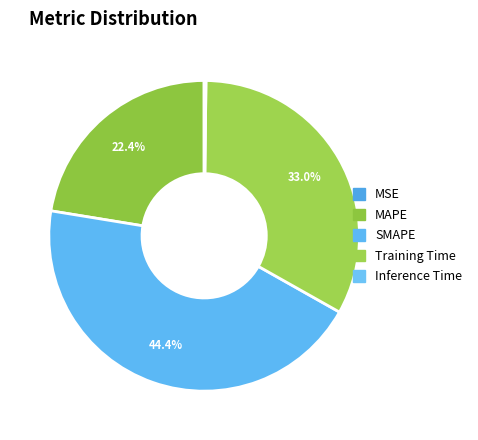

To the nearest percent, what is the difference between the largest and smallest slice percentages?

44%